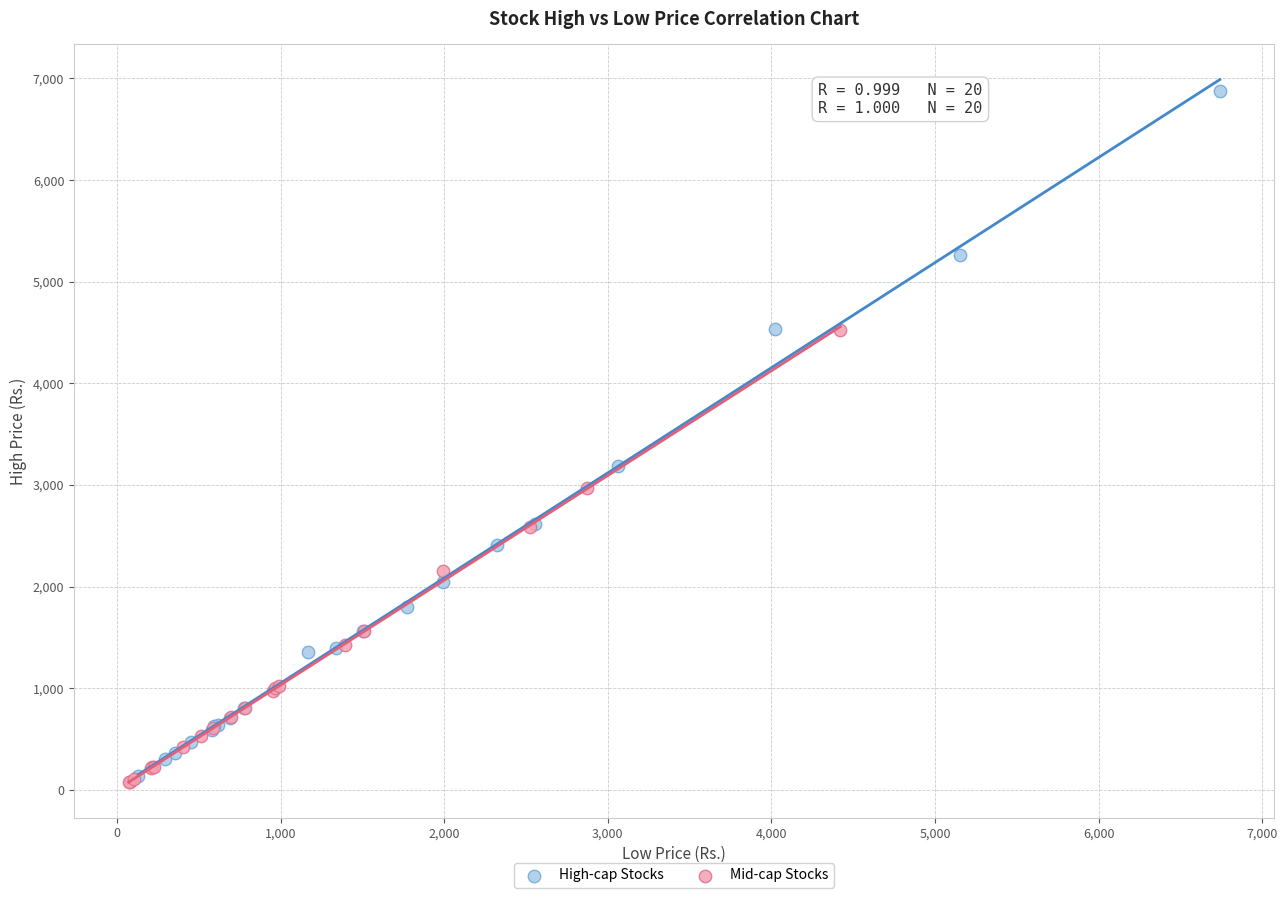

Which series has the widest spread of Y values?

High-cap Stocks